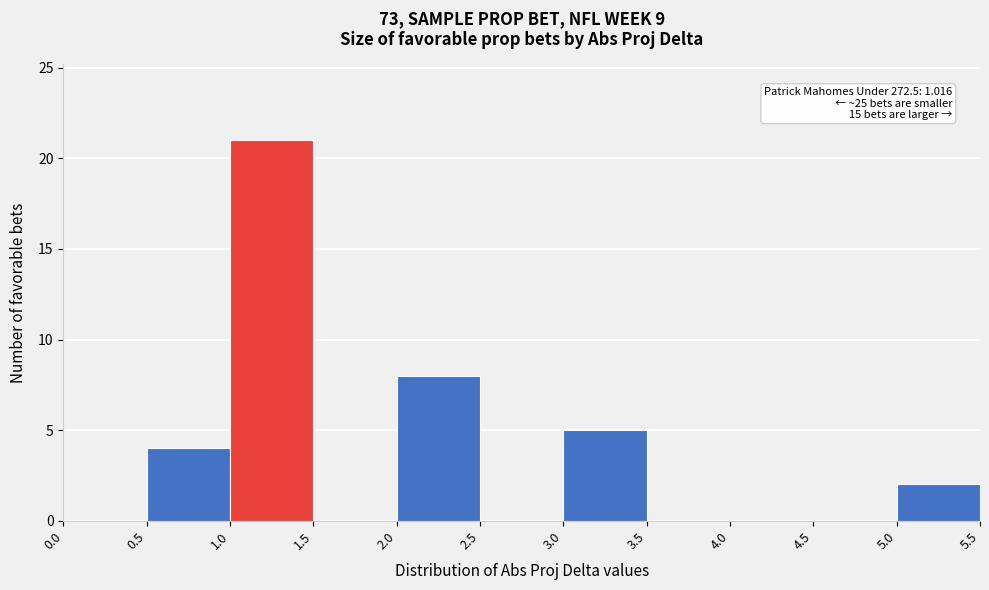

Which range on the x-axis has the tallest bar?

1.0 to 1.5